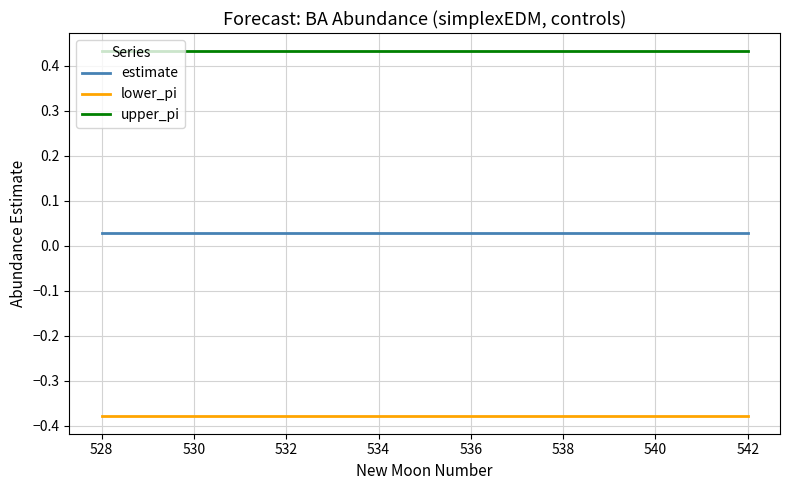

List the series in order of their peak value, highest first.

upper_pi, estimate, lower_pi